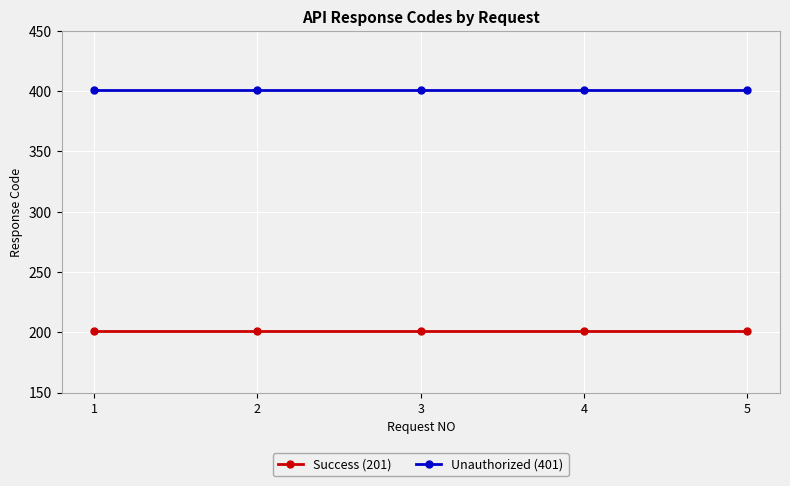

What is the value of the Unauthorized (401) point at the 1st from the left?

401